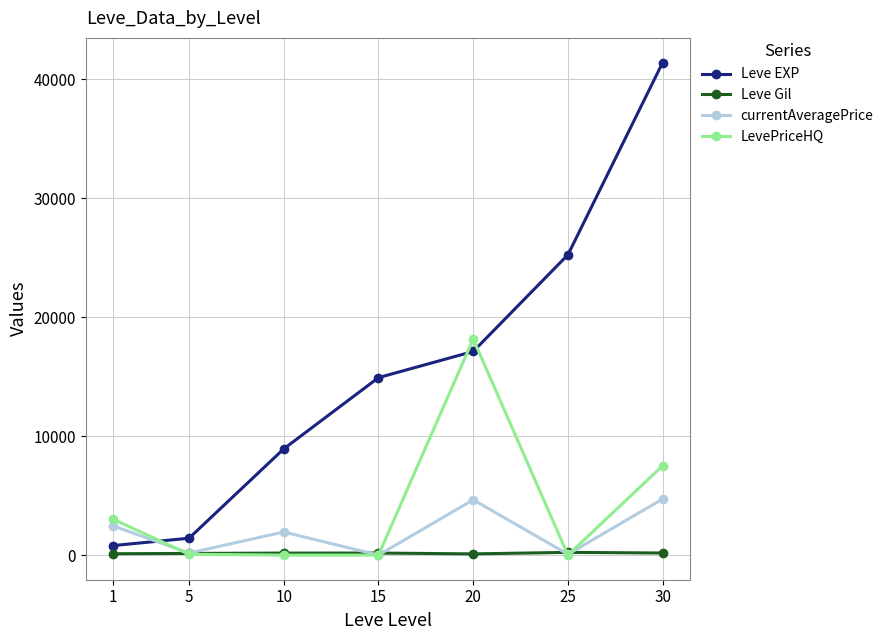

The Leve EXP series shows 10549.7 at 20. True or false?

False